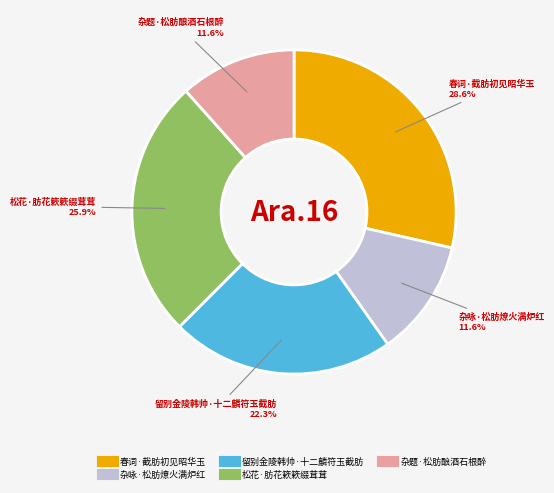

To the nearest percent, what percentage of the pie is 杂题·松肪酿酒石根醉?

12%